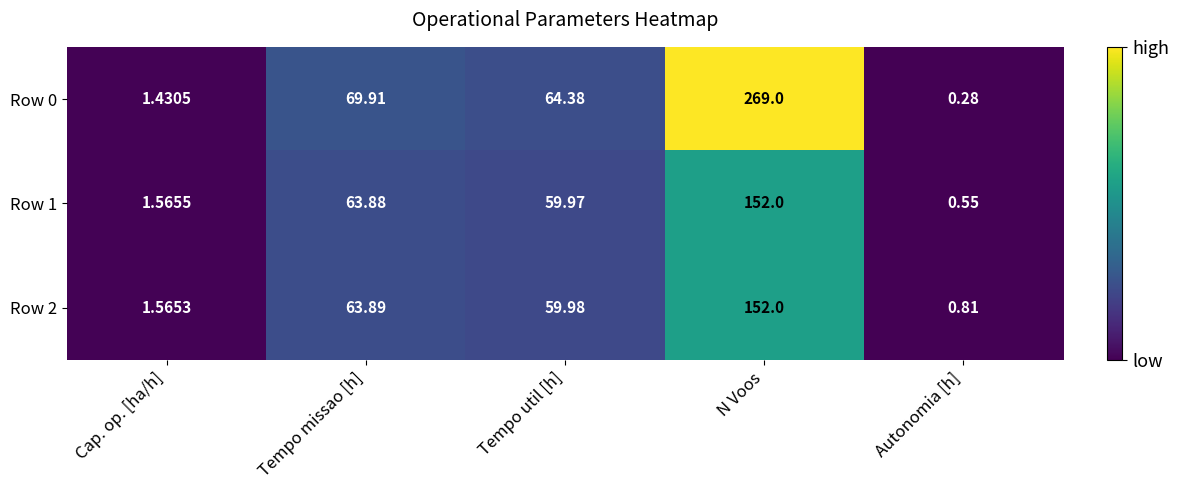

Where is Row 2 nearest to the value 76?

Tempo missao [h]